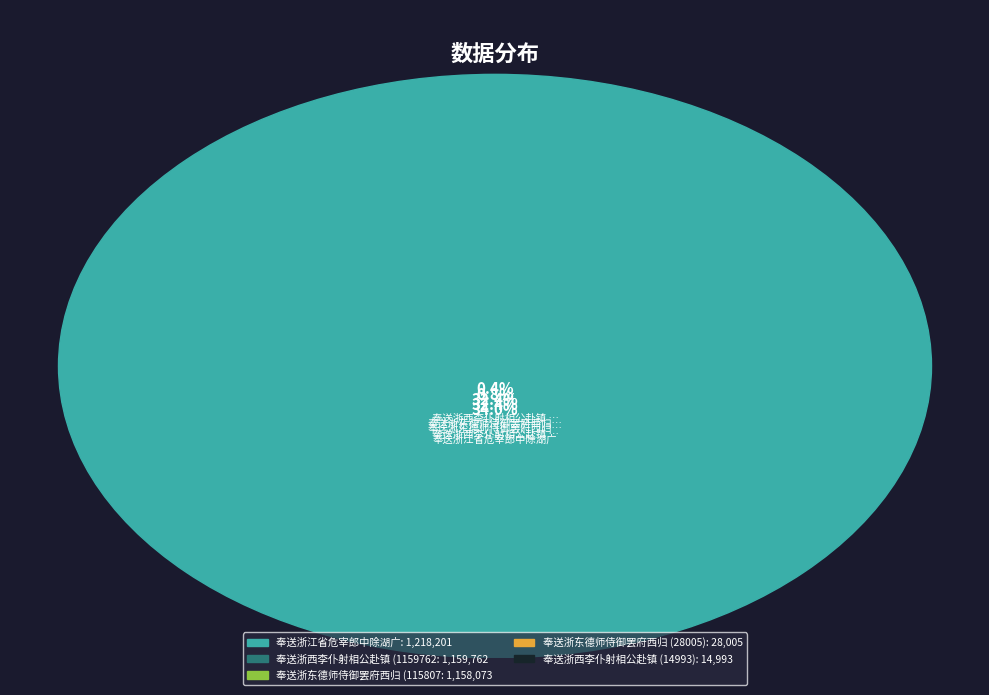

What is the total percentage of 奉送浙东德师侍御罢府西归 (28005) and 奉送浙西李仆射相公赴镇 (14993)?

1.2%